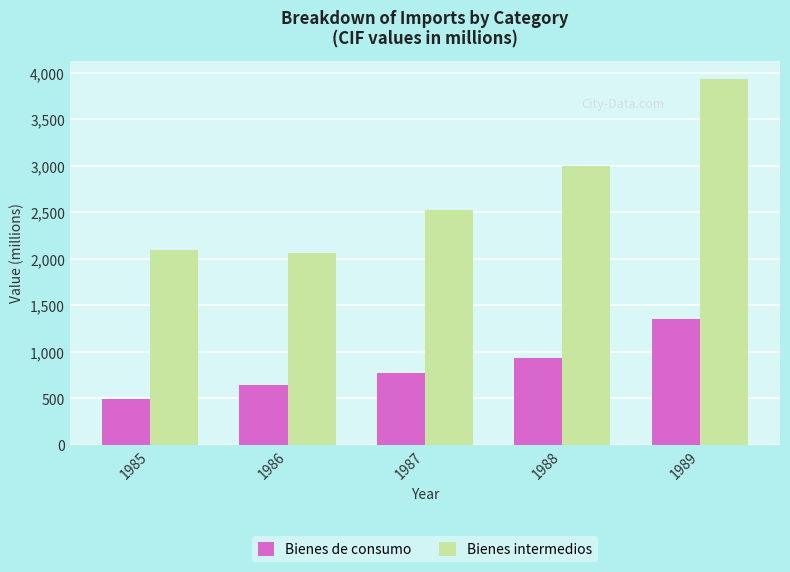

The Bienes intermedios series shows 2999 at 1988. True or false?

True